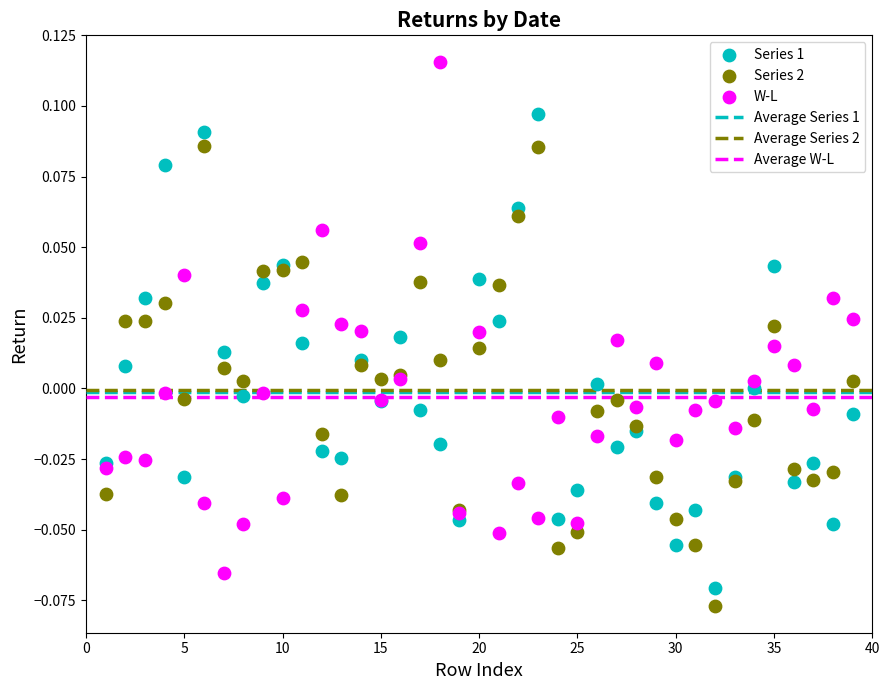

Which series reaches the maximum Y coordinate?

W-L